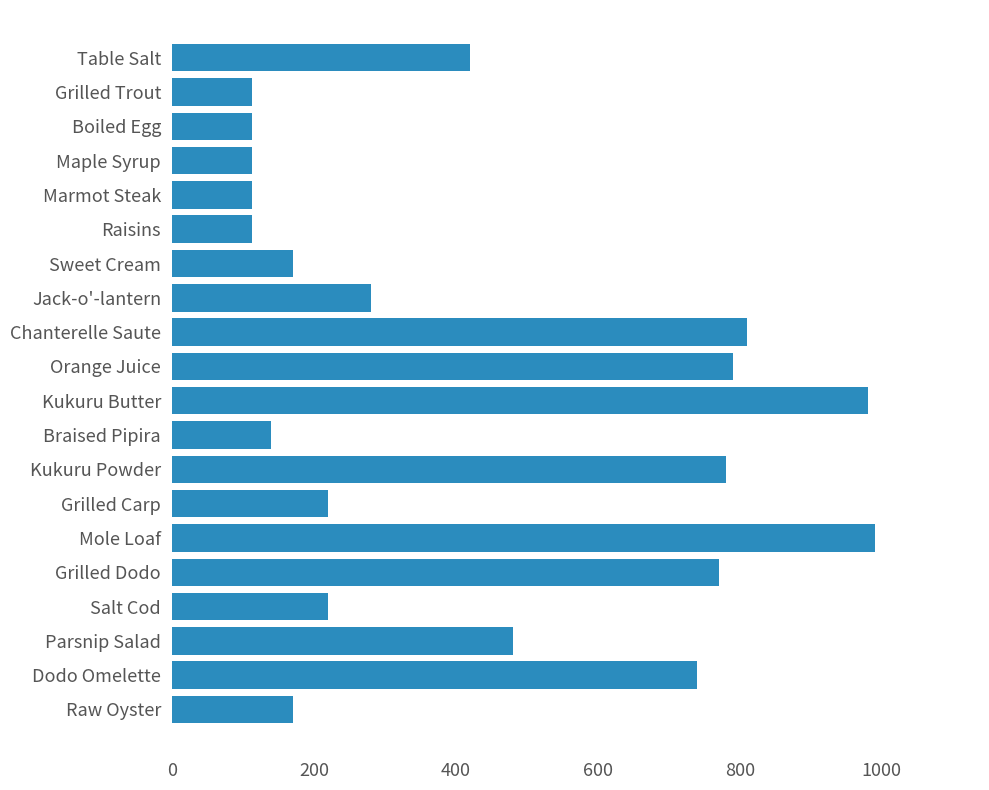

What is the ratio of the value at Raw Oyster to the value at Sweet Cream?

1.0